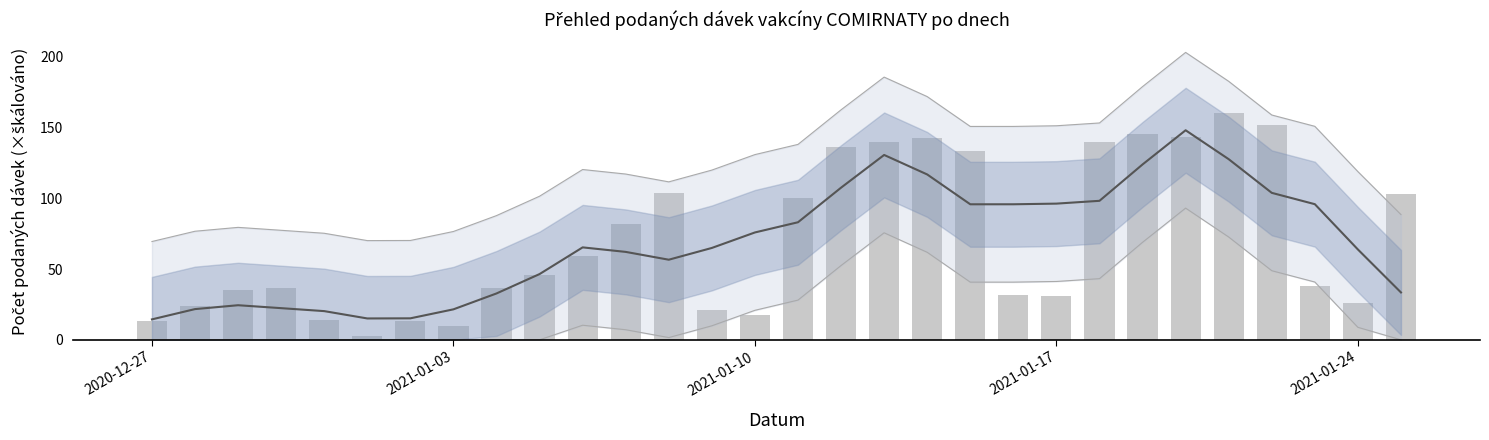

What is the highest value of the Trend (Celkem) series?

148.0